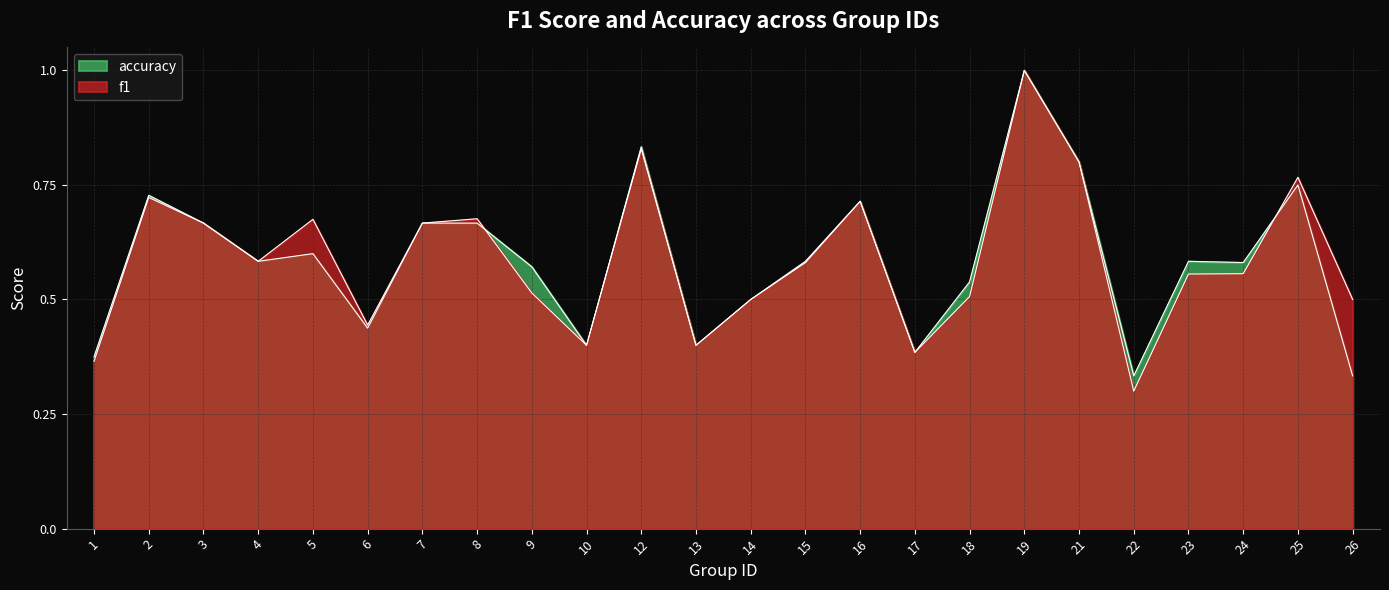

List the labels in order of f1 value, largest first.

19, 12, 21, 25, 2, 16, 8, 5, 3, 7, 4, 15, 24, 23, 9, 18, 14, 26, 6, 10, 13, 17, 1, 22